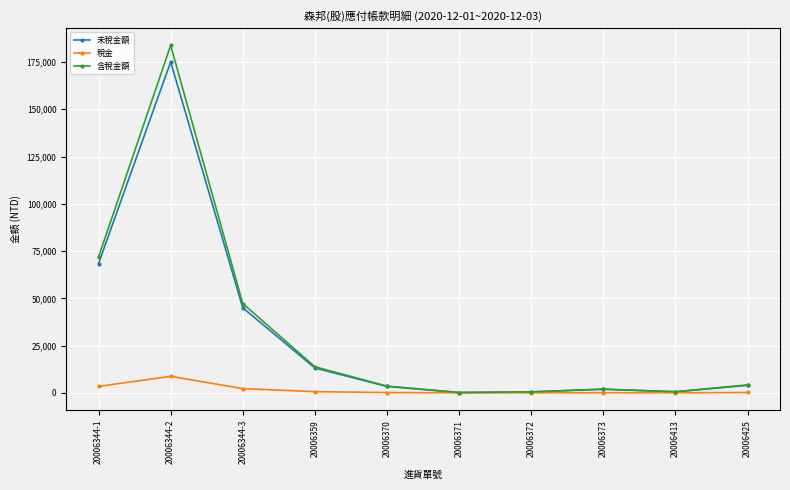

How many distinct data groups are displayed?

3